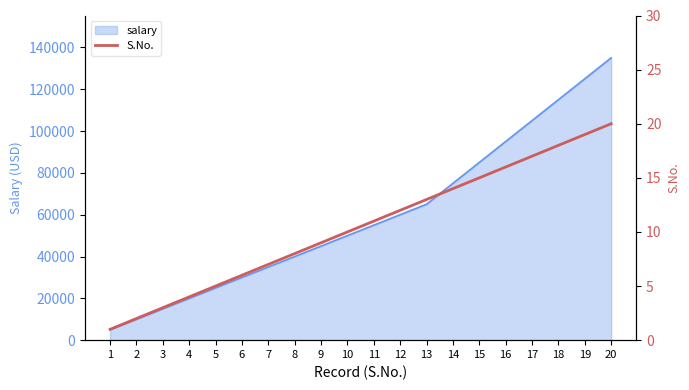

Rank the categories by value from highest to lowest.

20, 19, 18, 17, 16, 15, 14, 13, 12, 11, 10, 9, 8, 7, 6, 5, 4, 3, 2, 1